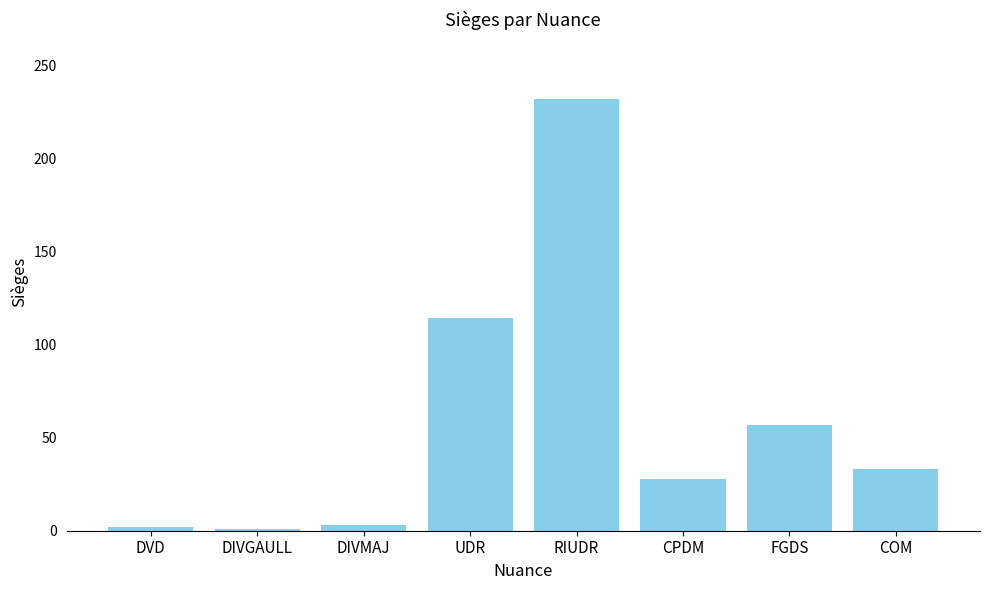

What is the maximum value shown in the chart?

232